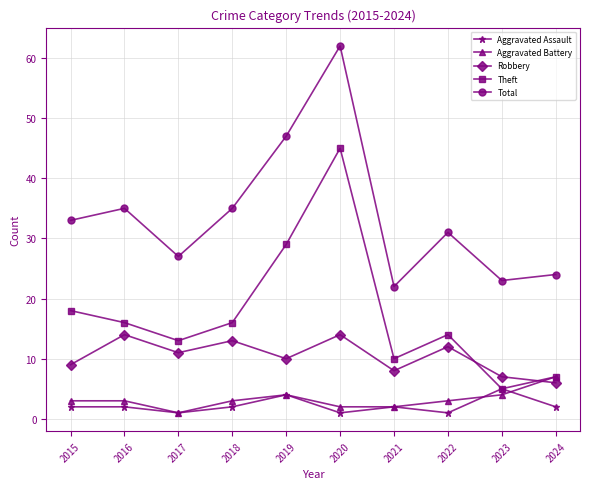

What is the difference between the second highest and minimum values in the Robbery series?

8